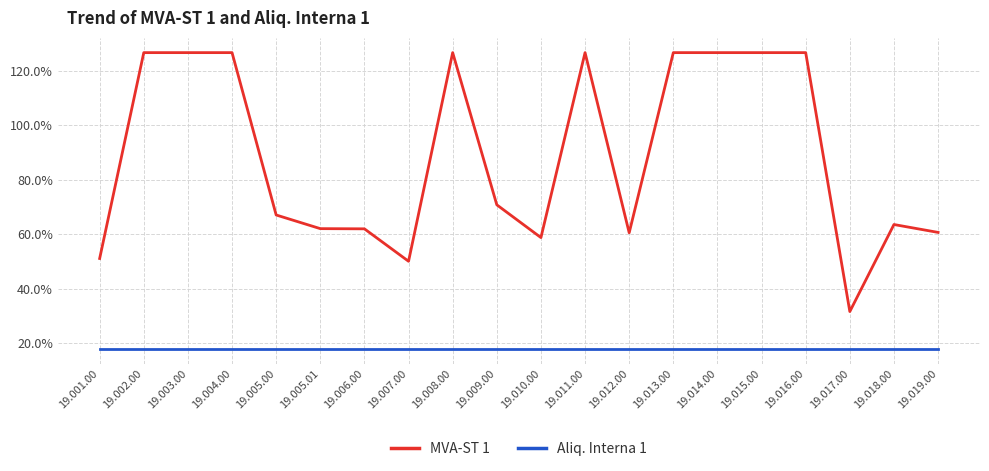

Does the chart have visible grid lines?

Yes